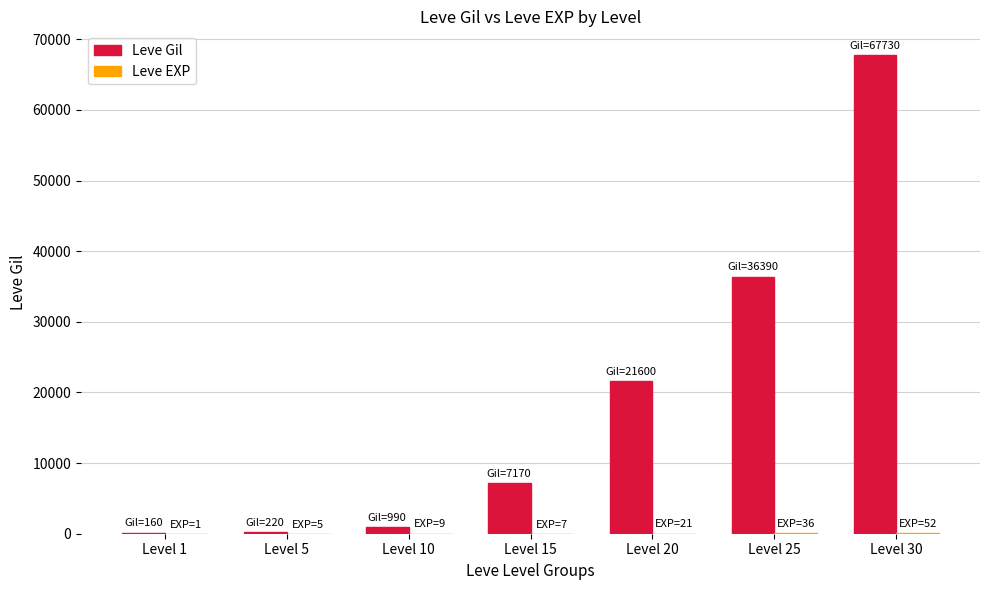

How many data points does each series have?

7